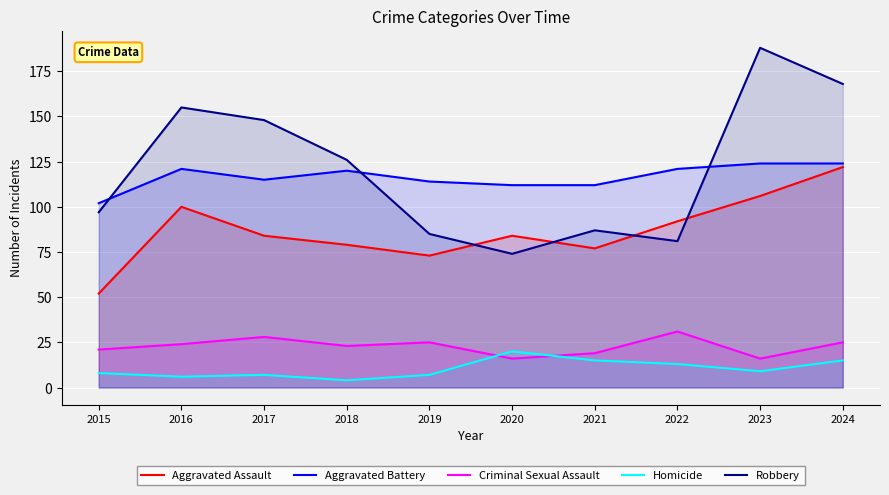

How many lines are shown in the chart?

5